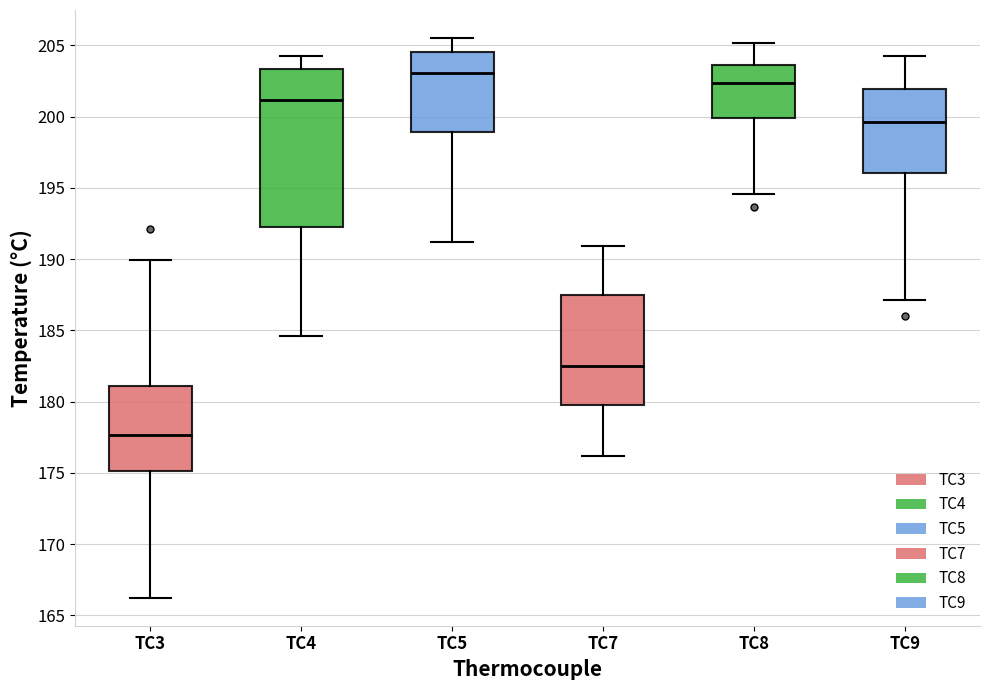

Reading left to right, read every box against the y-axis: the position of its median line, the range the box covers, and the ends of its whiskers. The values are not printed on the chart, so give them approximately, as read against the axis.

TC3: median 177.5, box 175.0 to 181.0, whiskers 166.0 to 190.0
TC4: median 201.0, box 192.0 to 203.5, whiskers 184.5 to 204.5
TC5: median 203.0, box 199.0 to 204.5, whiskers 191.0 to 205.5
TC7: median 182.5, box 179.5 to 187.5, whiskers 176.0 to 191.0
TC8: median 202.5, box 200.0 to 203.5, whiskers 194.5 to 205.0
TC9: median 199.5, box 196.0 to 202.0, whiskers 187.0 to 204.5